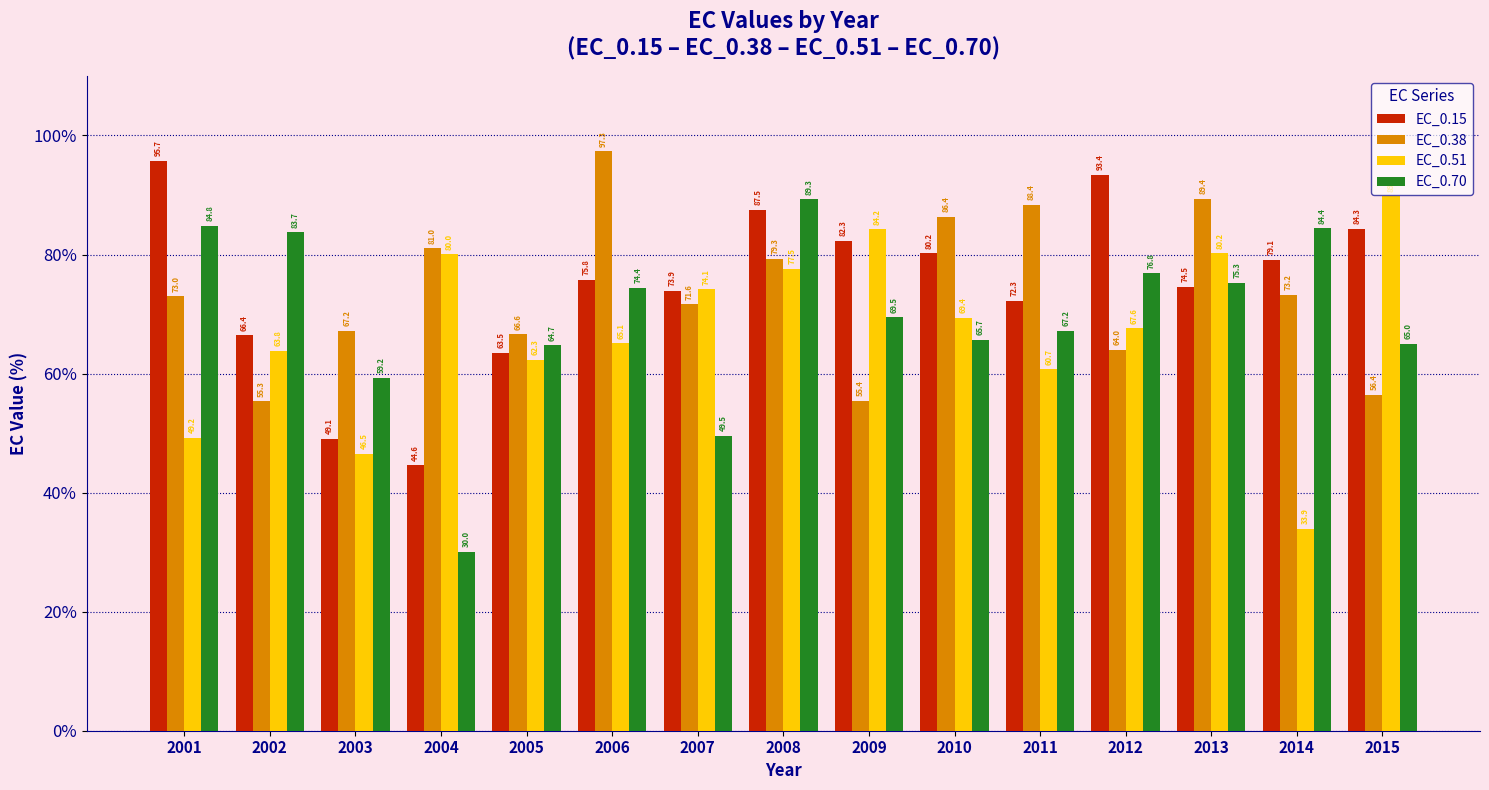

Where does the EC_0.70 series first go above 69?

2001